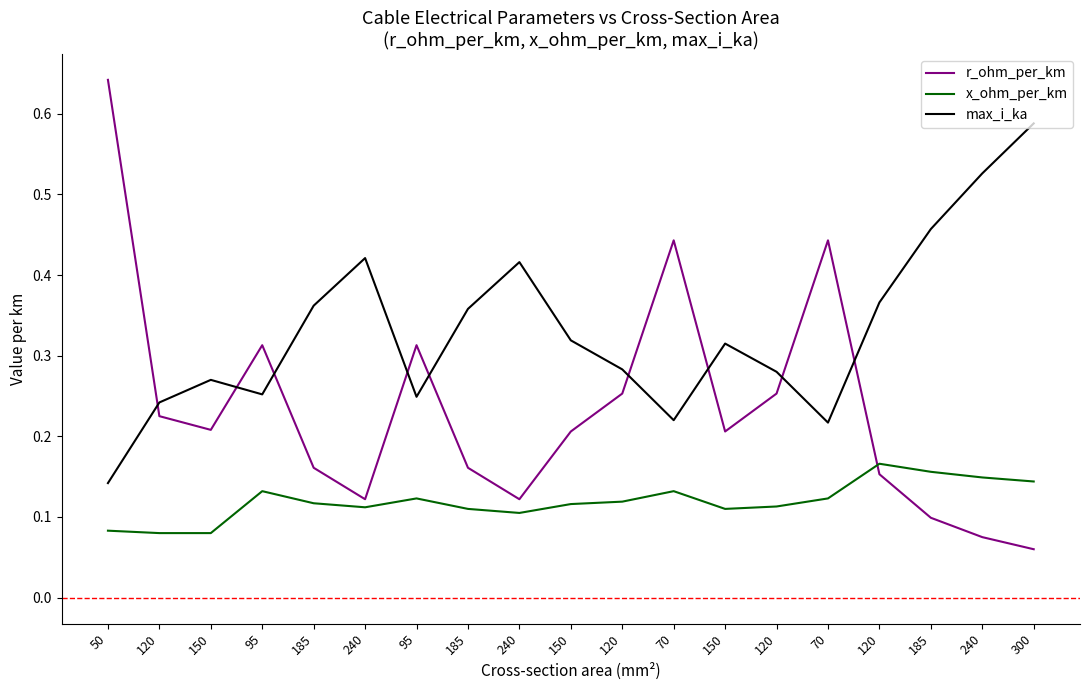

What is the sum of the max_i_ka values at 185 and 120?

0.7